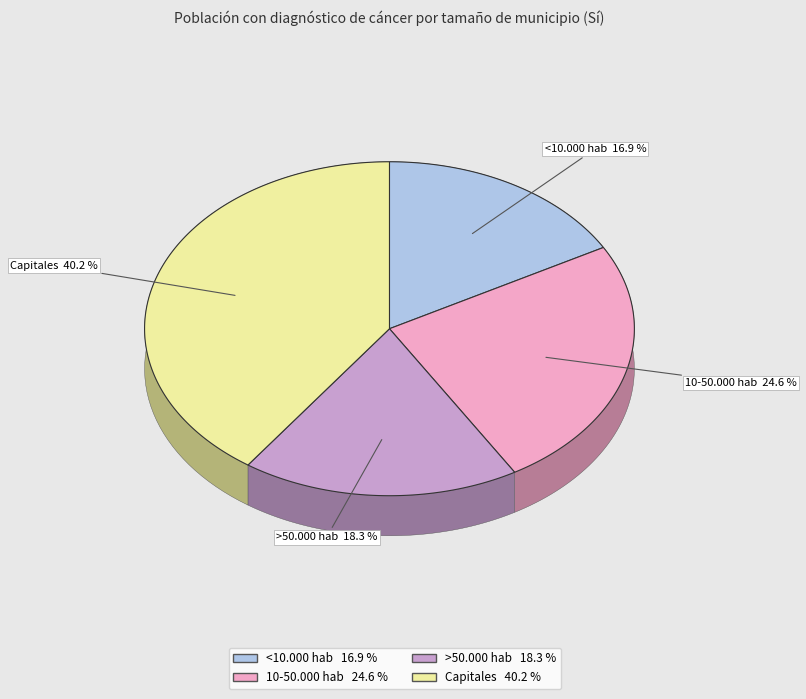

What is the smallest slice in the pie chart?

<10.000 hab